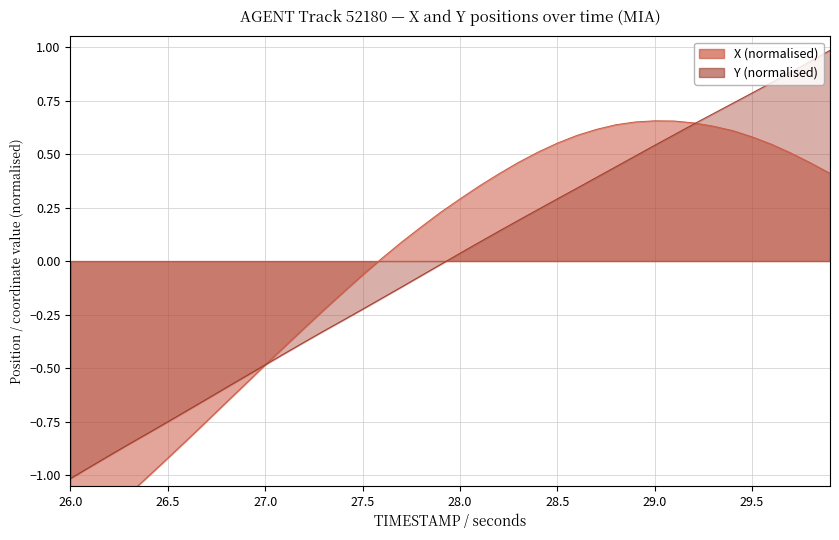

How many times do Y and X cross each other?

2